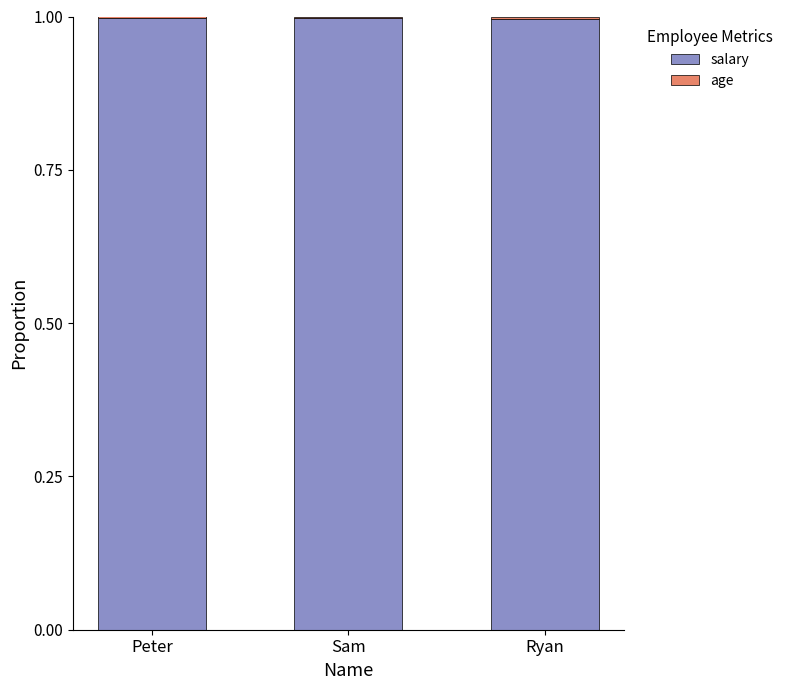

What is the sum of all salary values?

3.0